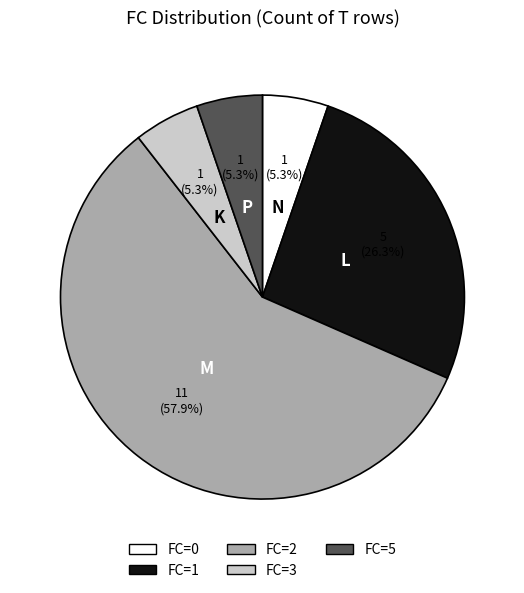

Is there a majority slice in this chart?

Yes